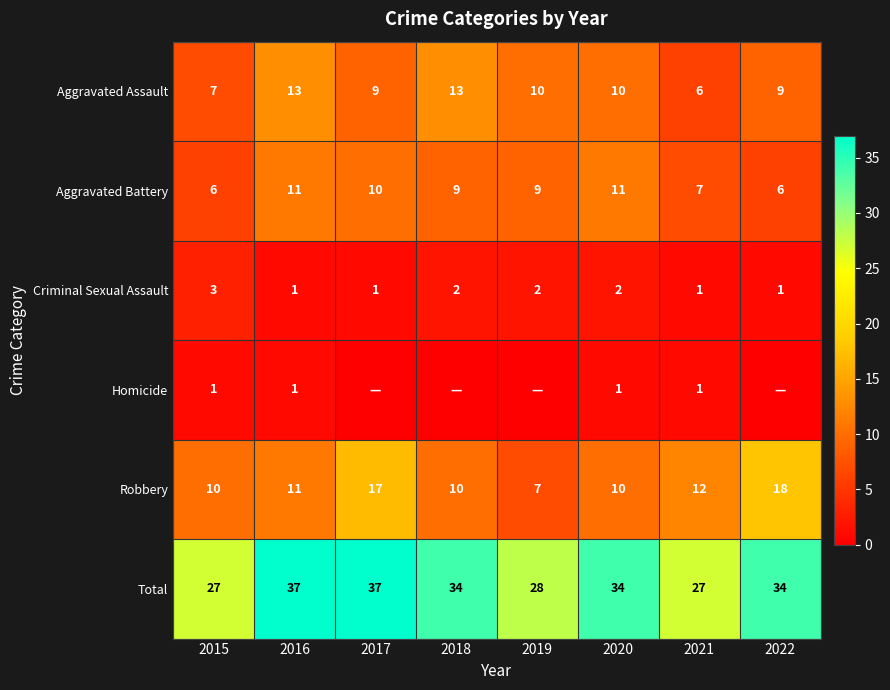

What is the minimum value for Total?

27